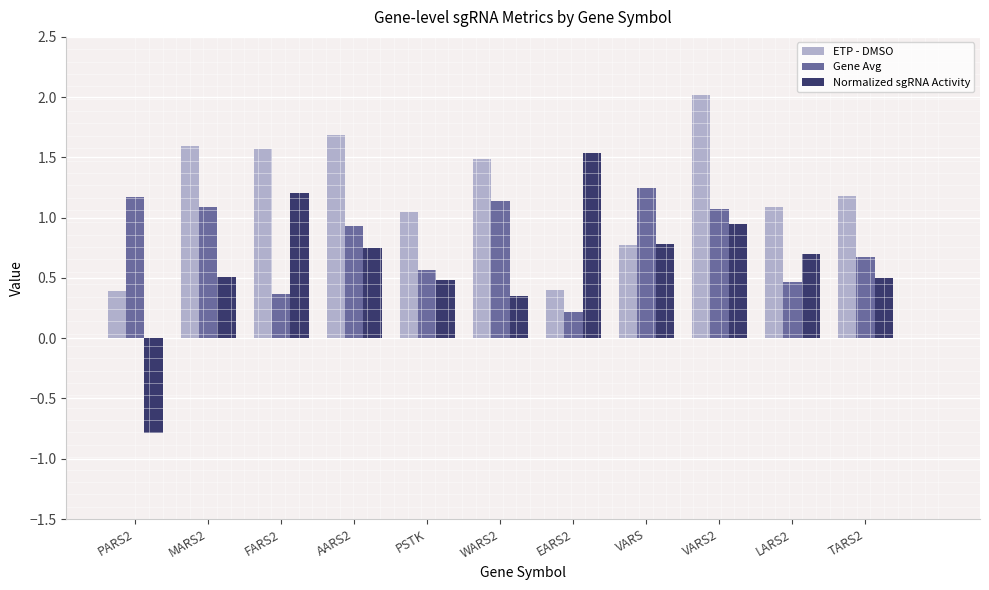

What is the label of the 9th bar from the right?

FARS2